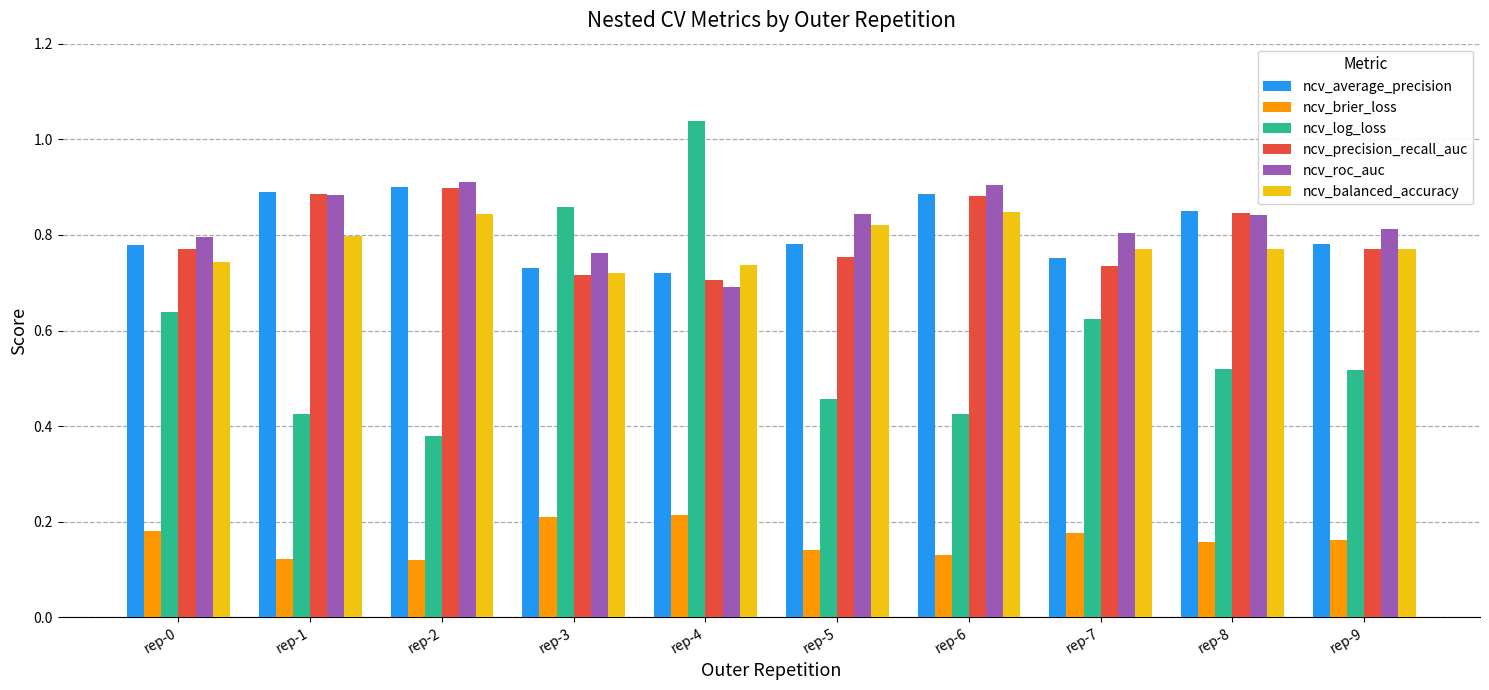

Between rep-4 and rep-9, which series saw the biggest shift?

ncv_log_loss